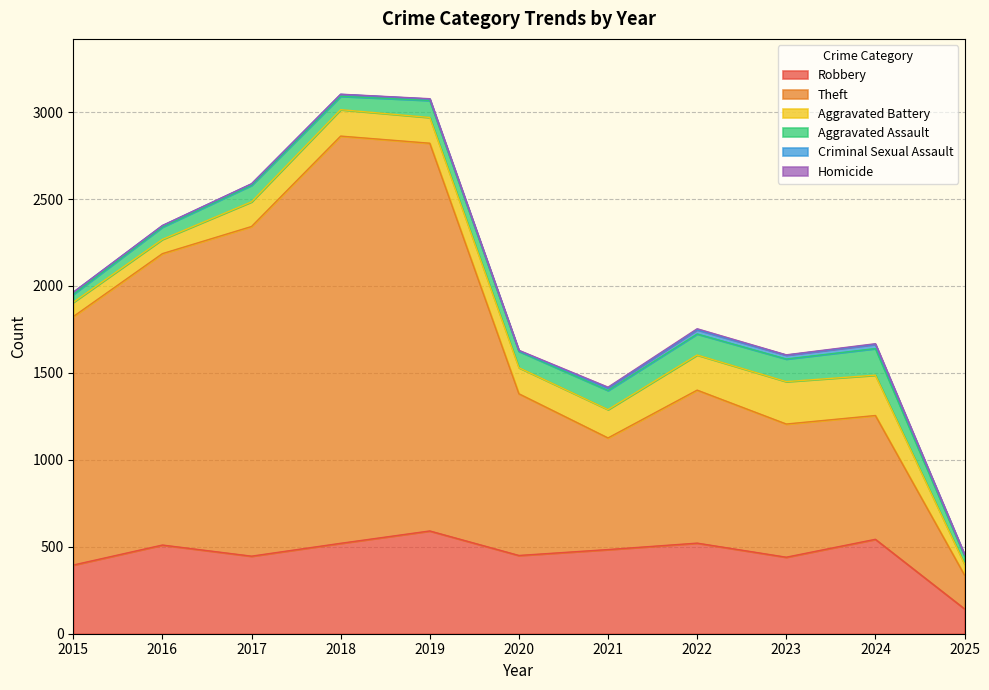

Which has a higher value, 2021 or 2022?

2022